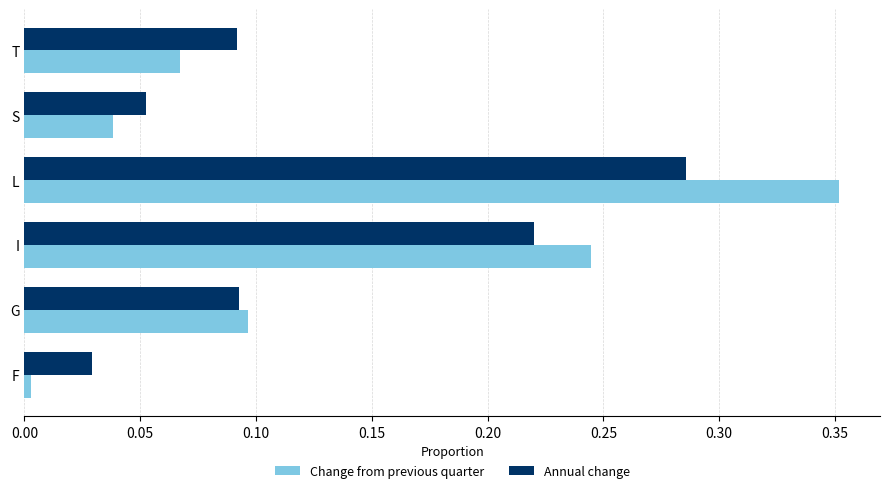

Which series has the largest total across all categories?

Change from previous quarter